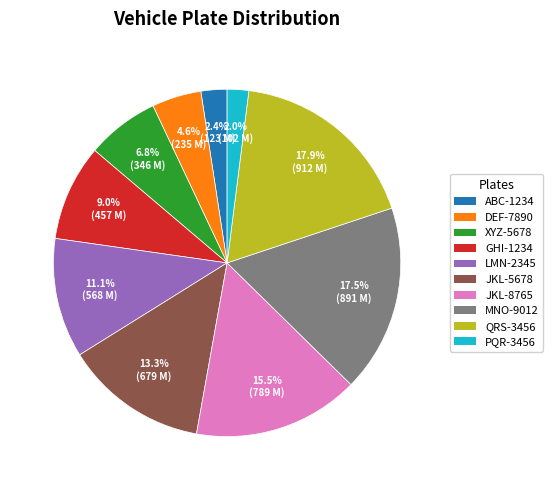

Is QRS-3456 the majority of the pie?

No